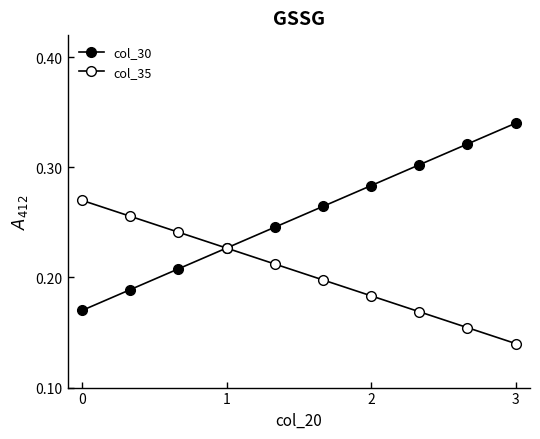

How many lines are shown in the chart?

2